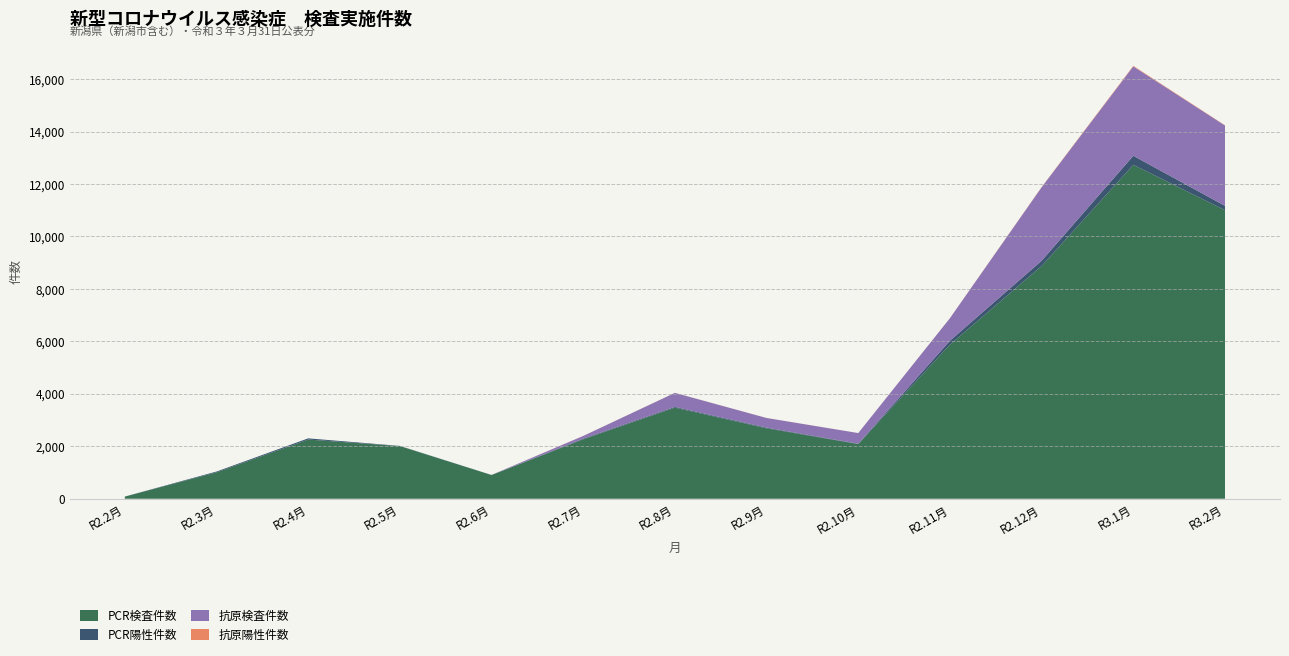

Reading left to right, list all the values displayed in this chart.

PCR検査件数: R2.2月=82	R2.3月=1007	R2.4月=2257	R2.5月=2008	R2.6月=905	R2.7月=2266	R2.8月=3473	R2.9月=2686	R2.10月=2085	R2.11月=5878	R2.12月=8874	R3.1月=12732	R3.2月=11004
PCR陽性件数: R2.2月=1	R2.3月=30	R2.4月=45	R2.5月=7	R2.6月=1	R2.7月=25	R2.8月=30	R2.9月=25	R2.10月=13	R2.11月=147	R2.12月=201	R3.1月=345	R3.2月=163
抗原検査件数: R2.2月=0	R2.3月=0	R2.4月=0	R2.5月=0	R2.6月=2	R2.7月=103	R2.8月=534	R2.9月=368	R2.10月=406	R2.11月=859	R2.12月=2800	R3.1月=3407	R3.2月=3063
抗原陽性件数: R2.2月=0	R2.3月=0	R2.4月=0	R2.5月=0	R2.6月=0	R2.7月=2	R2.8月=2	R2.9月=2	R2.10月=1	R2.11月=3	R2.12月=10	R3.1月=22	R3.2月=11